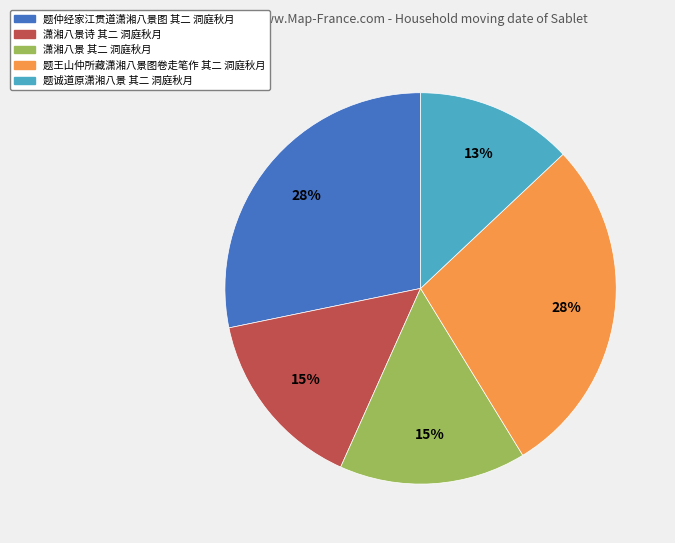

Do 潇湘八景 其二 洞庭秋月 and 题仲经家江贯道潇湘八景图 其二 洞庭秋月 together represent more than half of the pie?

No